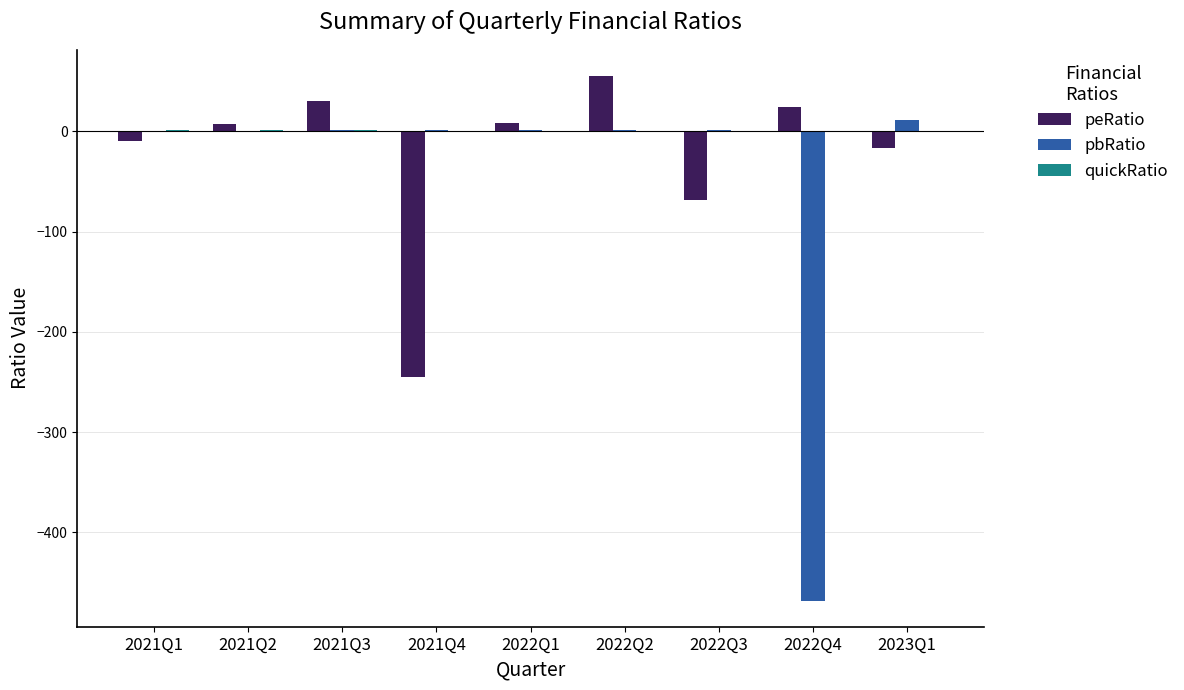

Which series changed the most between 2022Q3 and 2022Q4?

pbRatio